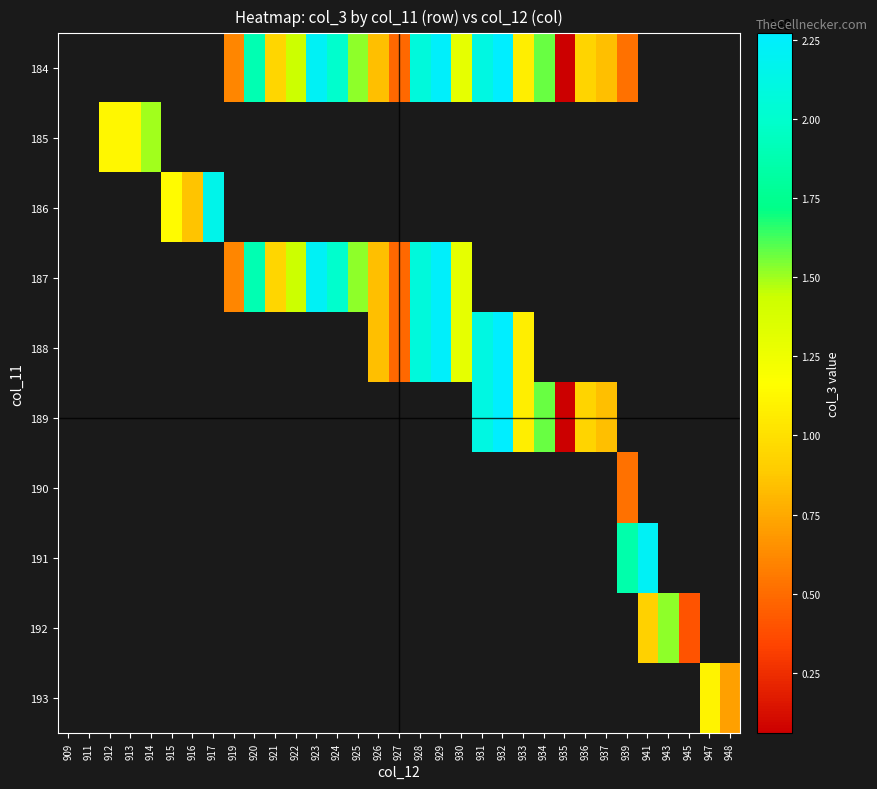

Rank the categories by 193 value from lowest to highest.

948, 909, 911, 912, 913, 914, 915, 916, 917, 919, 920, 921, 922, 923, 924, 925, 926, 927, 928, 929, 930, 931, 932, 933, 934, 935, 936, 937, 939, 941, 943, 945, 947